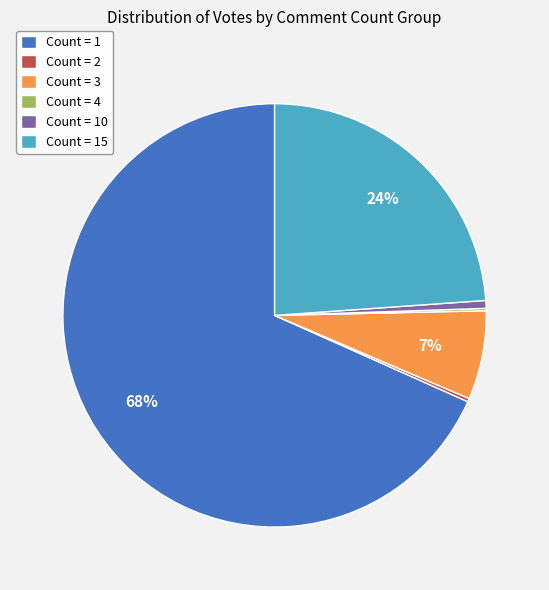

To the nearest percent, what portion does Count = 10 represent?

1%